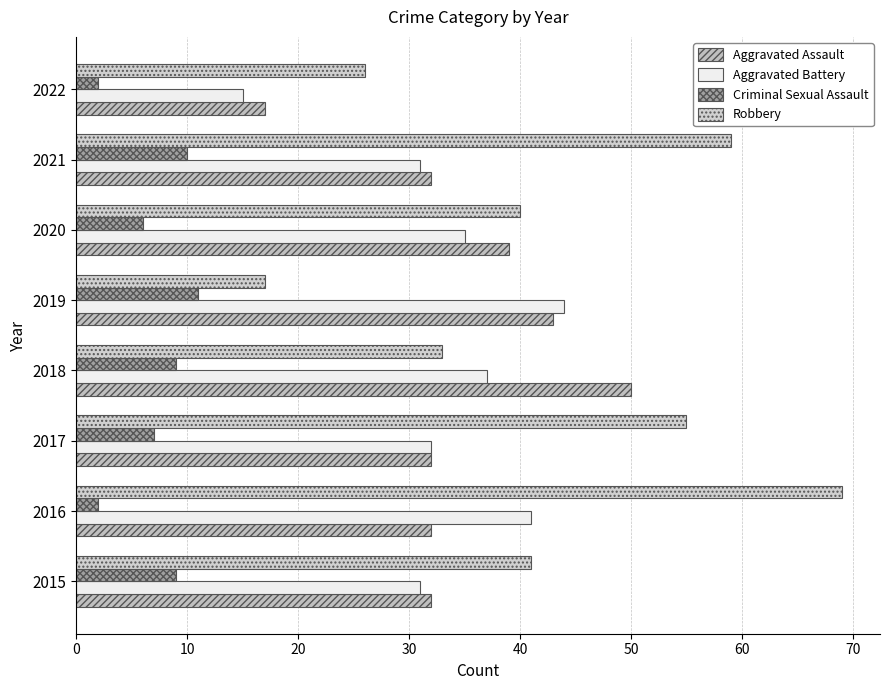

Reading left to right, list all the values displayed in this chart.

Aggravated Assault: 32	32	32	50	43	39	32	17
Aggravated Battery: 31	41	32	37	44	35	31	15
Criminal Sexual Assault: 9	2	7	9	11	6	10	2
Robbery: 41	69	55	33	17	40	59	26